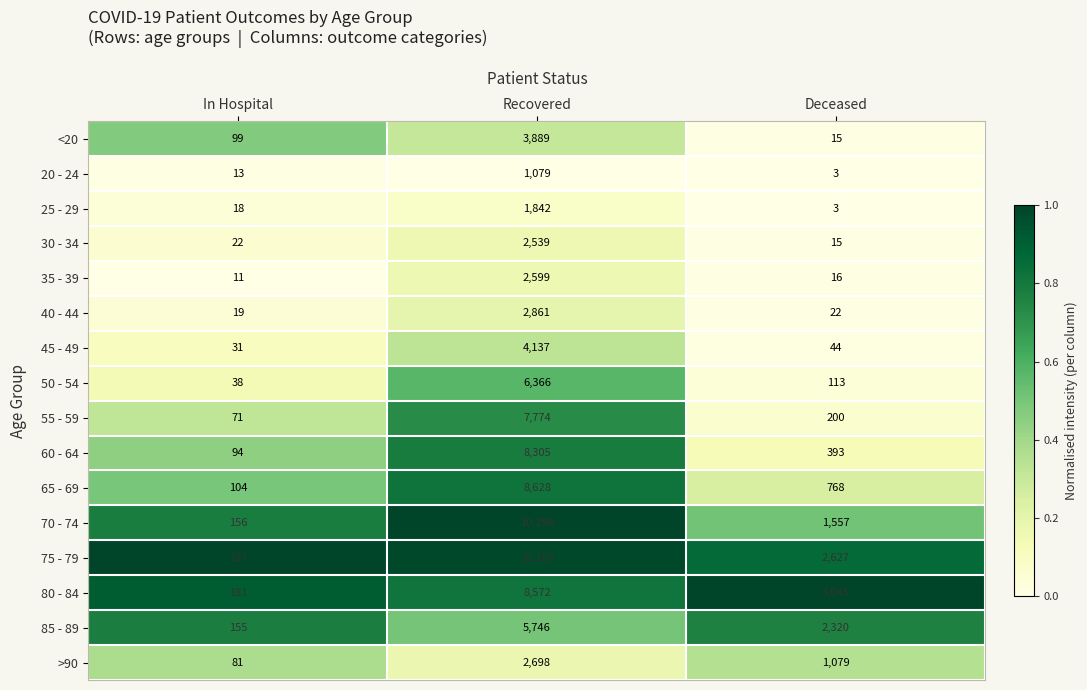

What is the lowest value of the 55 - 59 series?

71